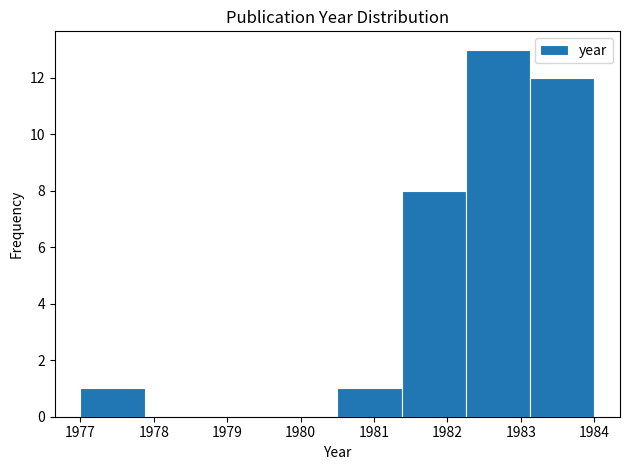

Over which range of the x-axis is the bar tallest?

1982.3 to 1983.1